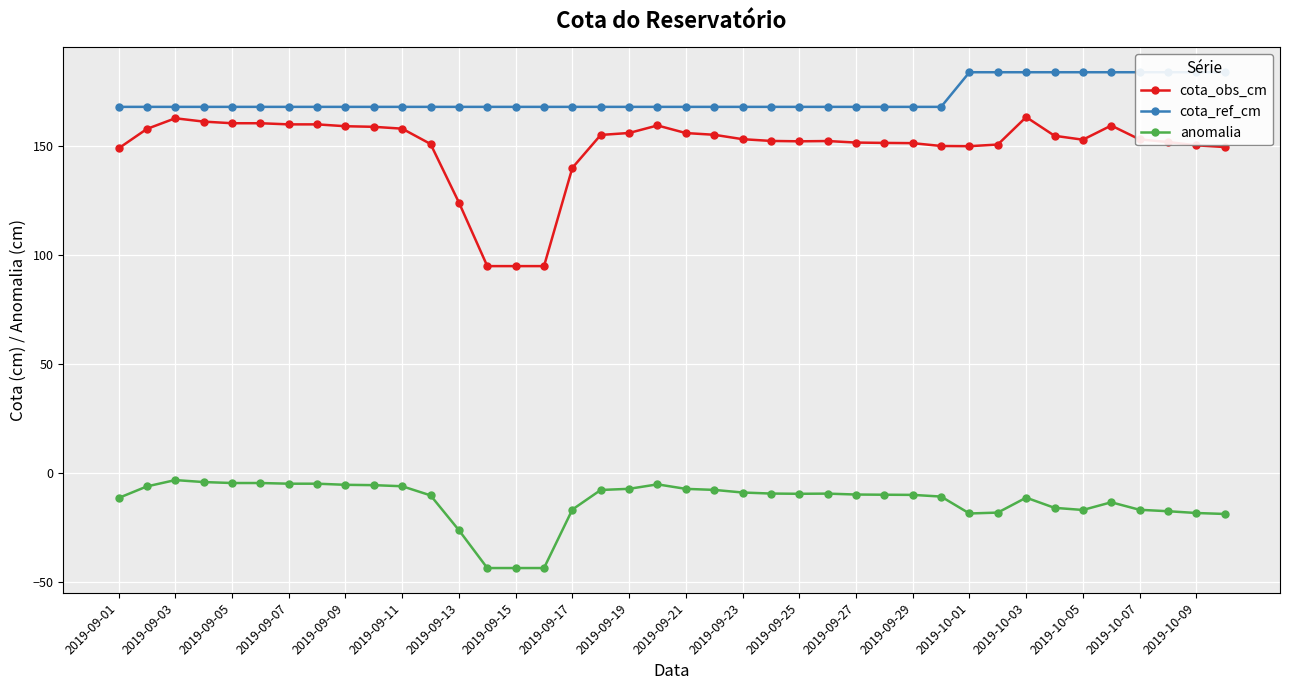

True or false: anomalia and cota_obs_cm cross at least once.

False